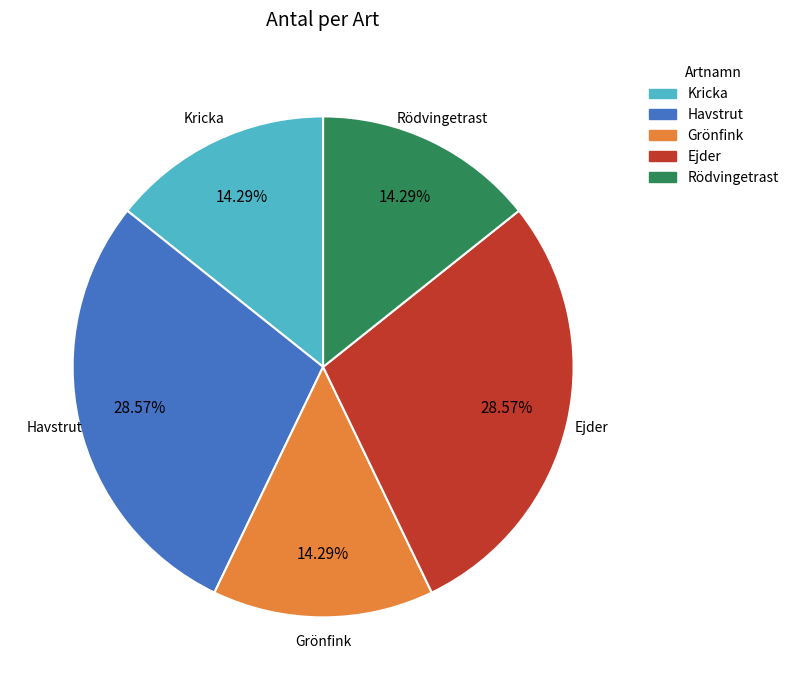

To the nearest percent, what is the difference between the Havstrut and Grönfink slice percentages?

14%